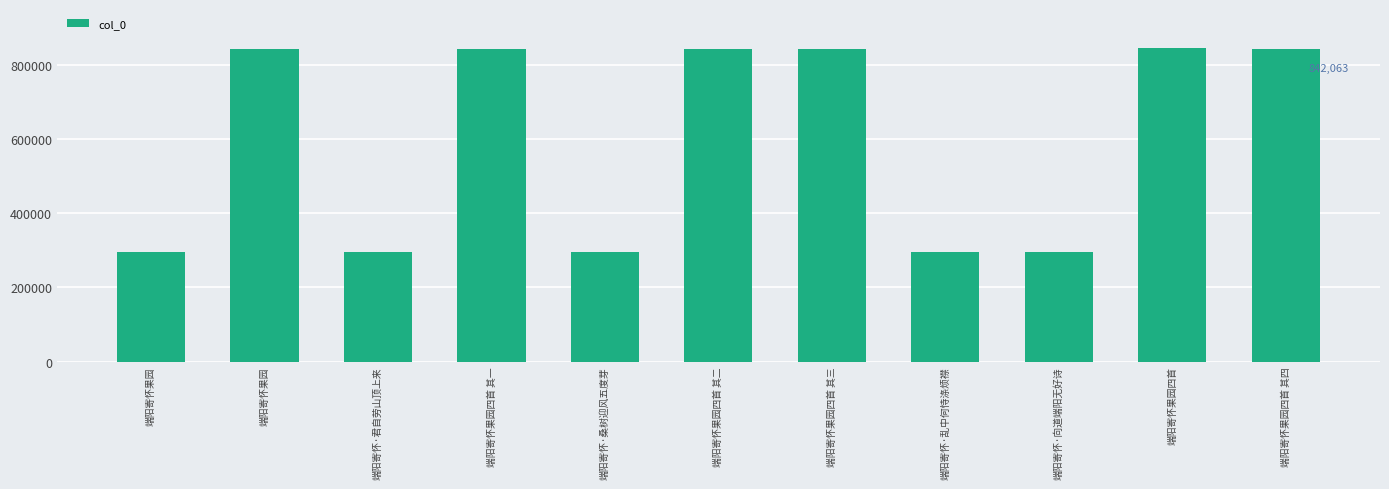

Count the number of categories in the chart.

11